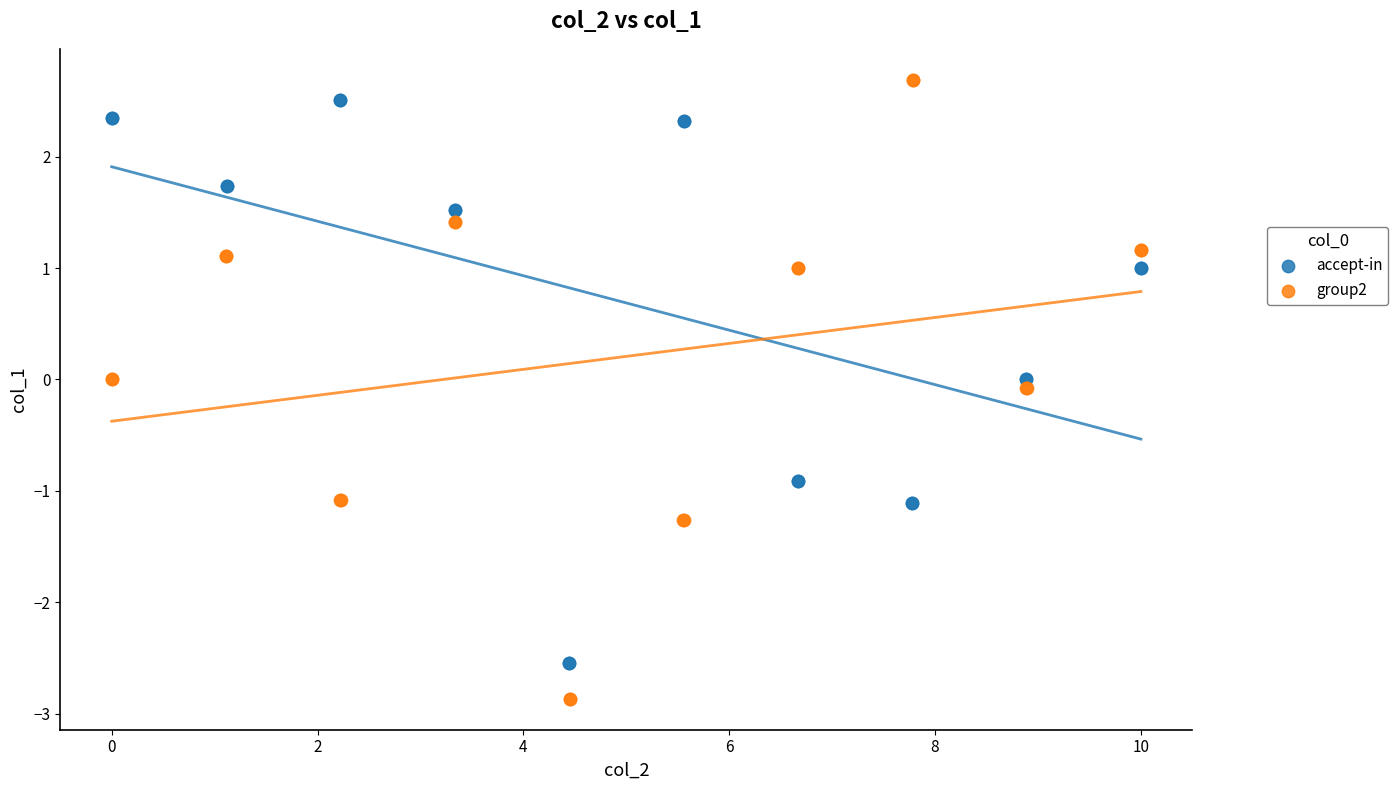

Which series contains the lowest Y value?

group2